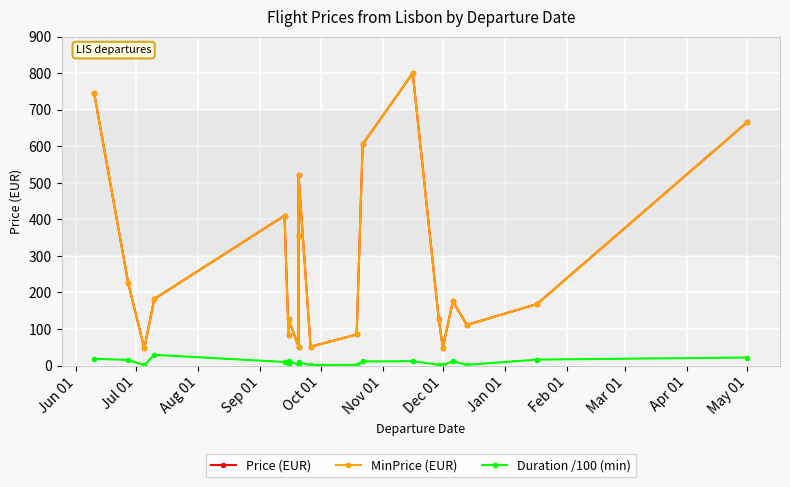

Is it true that MinPrice (EUR) equals 312.3 at 13?

False